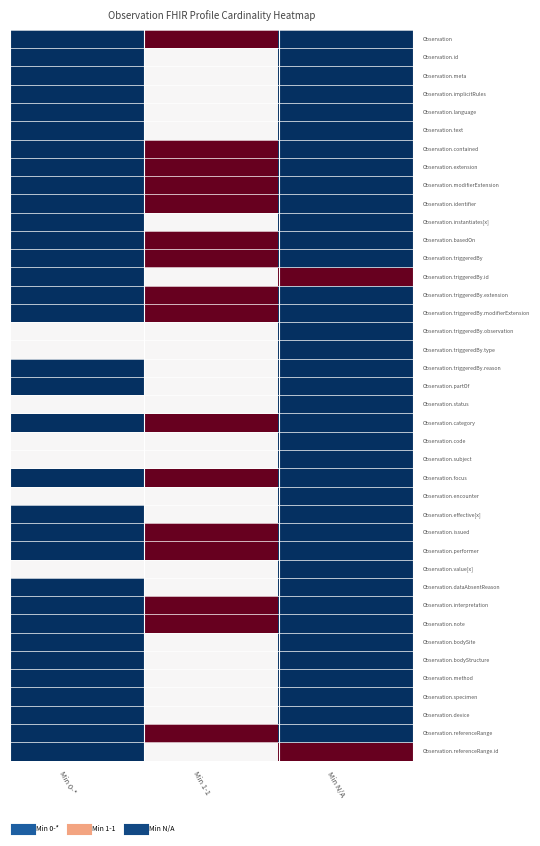

Count the number of data series in this chart.

40